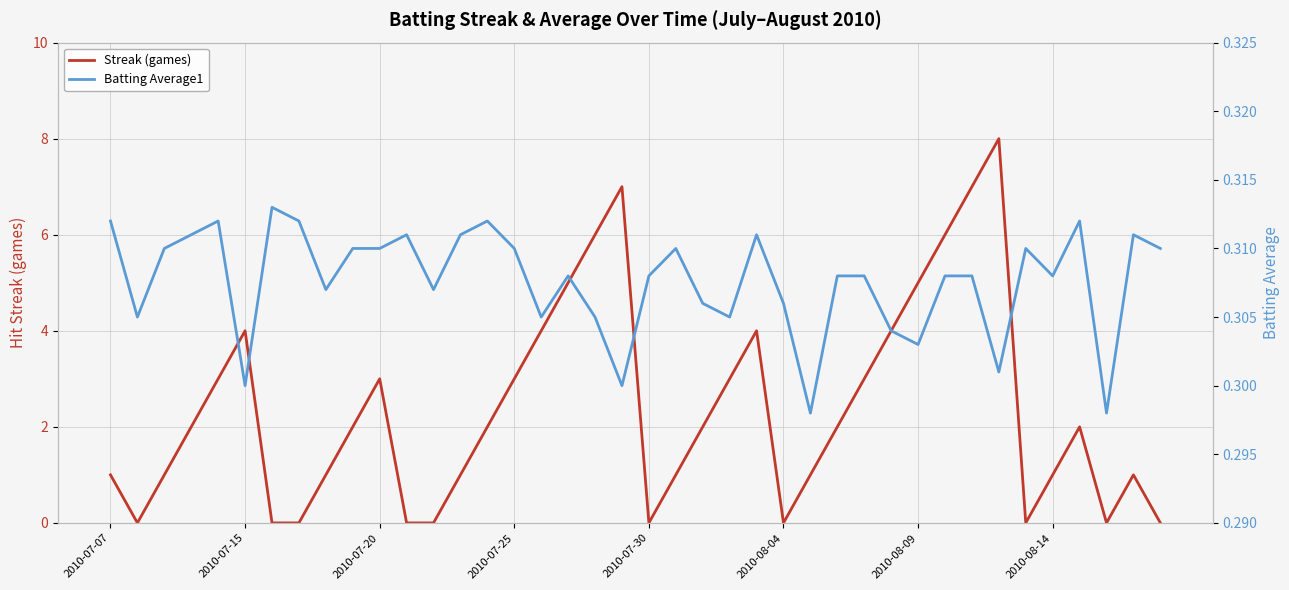

Which series ends up on top after the final intersection of Batting Average1 and Streak (games)?

Batting Average1